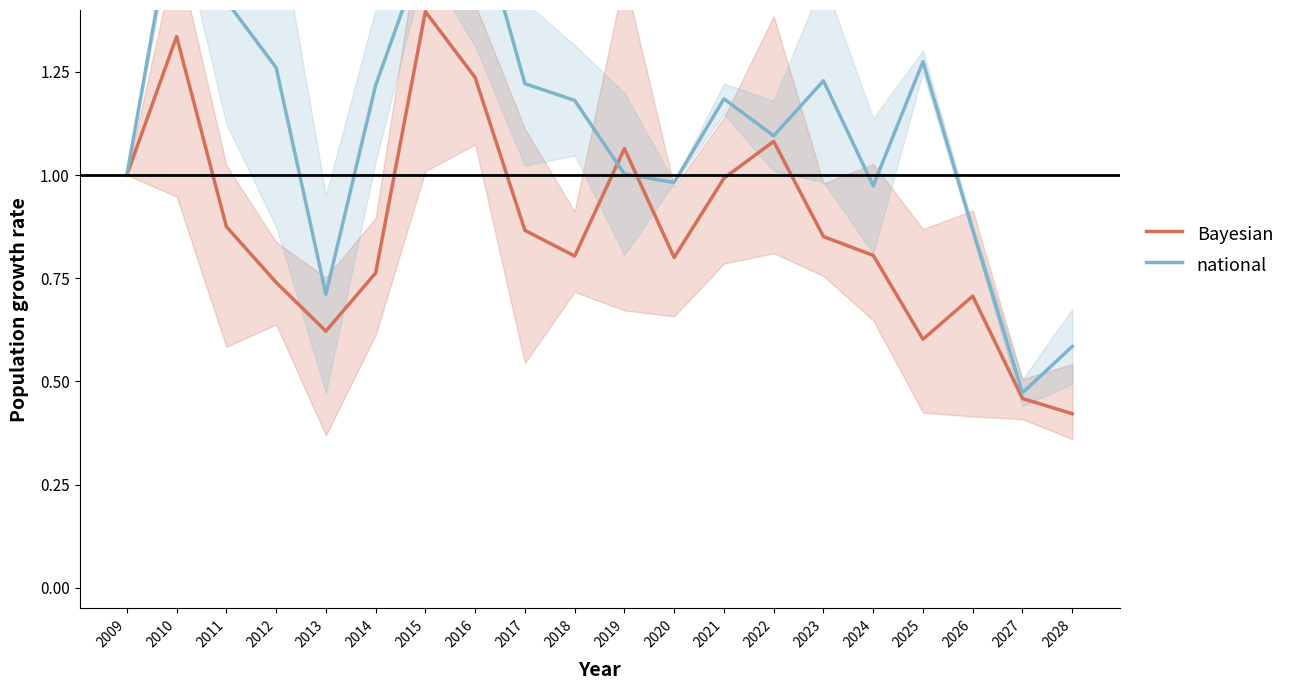

How many interior local valleys does the Bayesian series have?

4